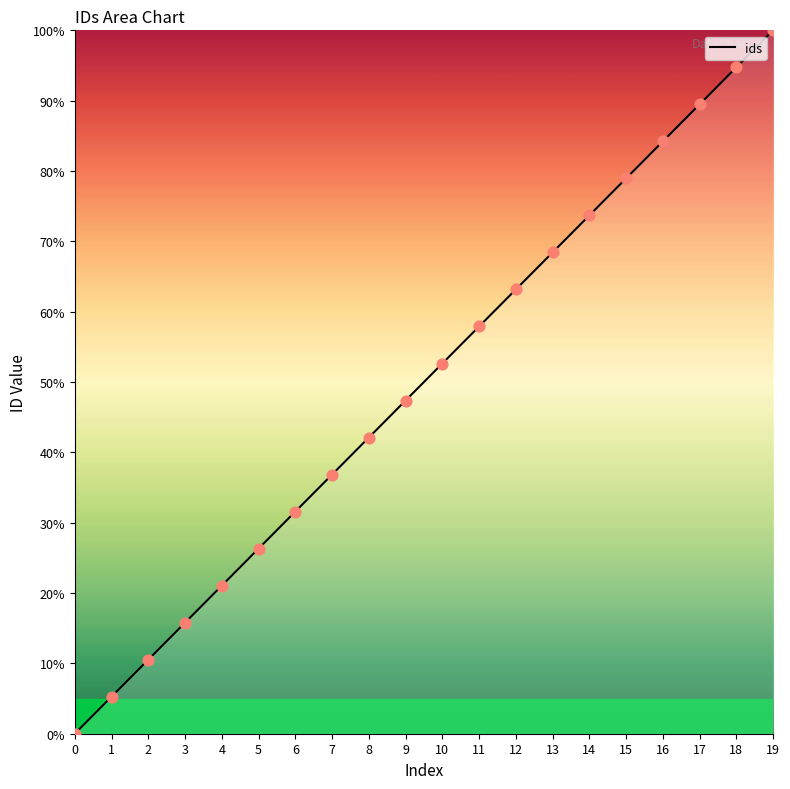

What is the ratio of the value at 12 to the value at 4?

3.0